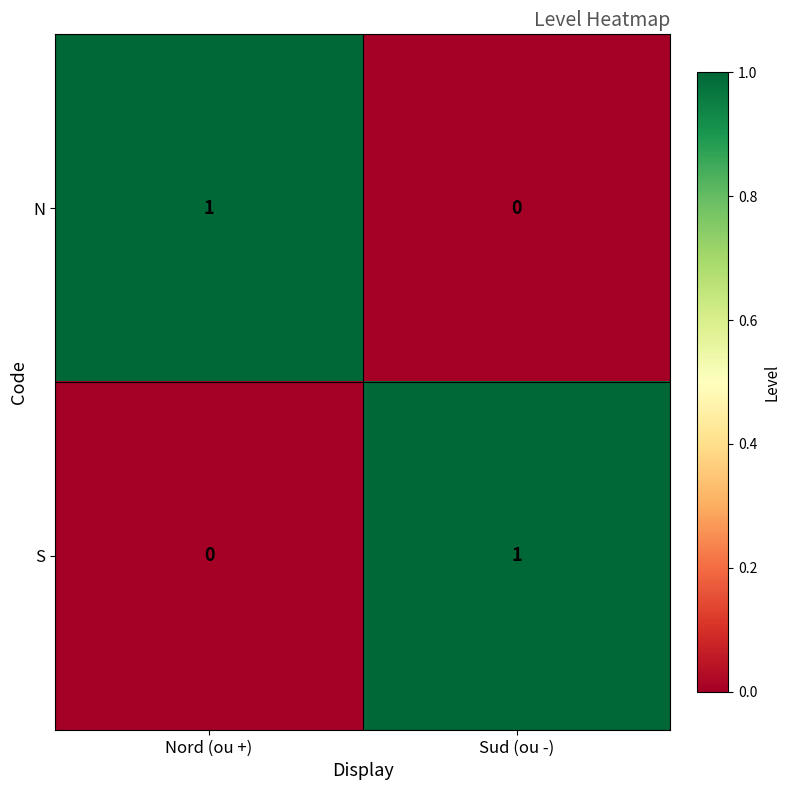

At Sud (ou -), list the series in order from largest to smallest.

S, N